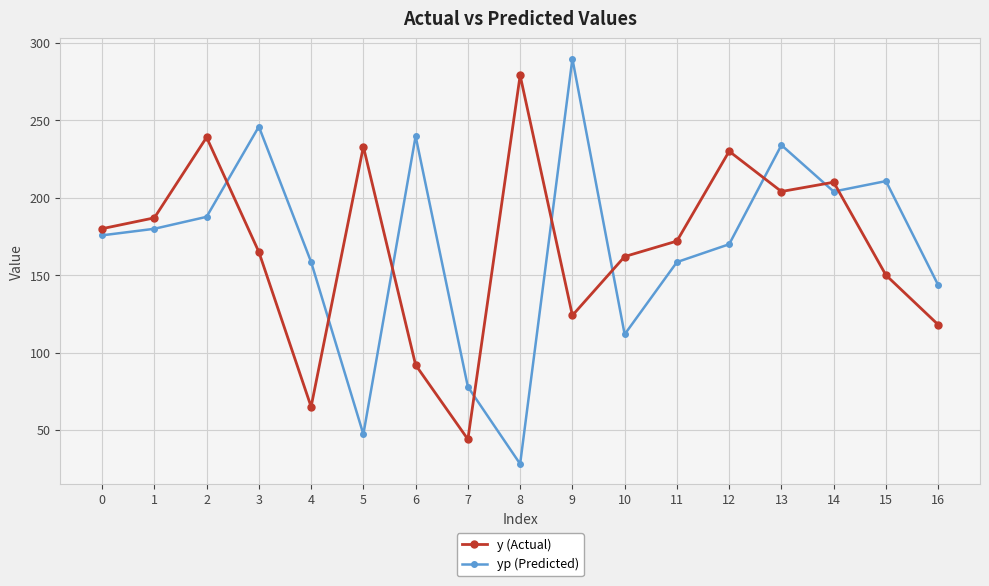

What is the value of the yp (Predicted) point at the 1st from the left?

175.7